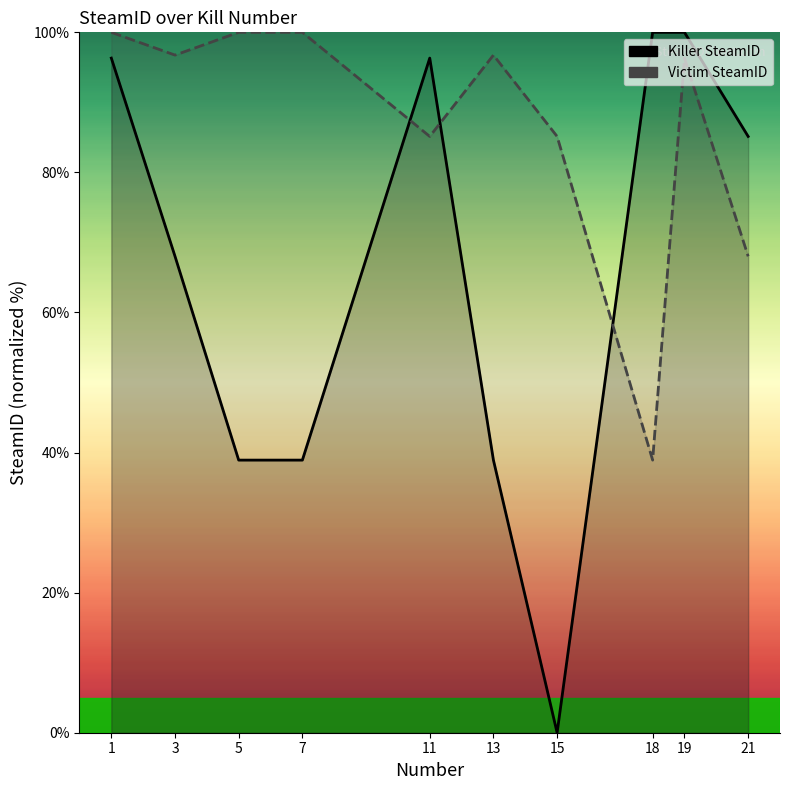

Does the chart display data point markers on the line(s)?

No